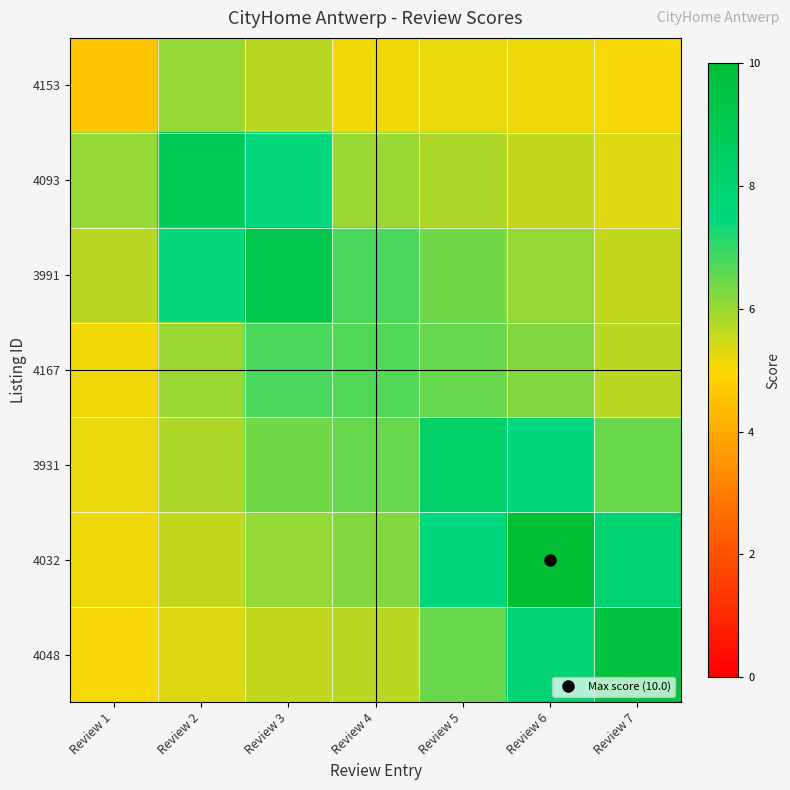

Which has a higher value, Review 6 or Review 7?

Review 6